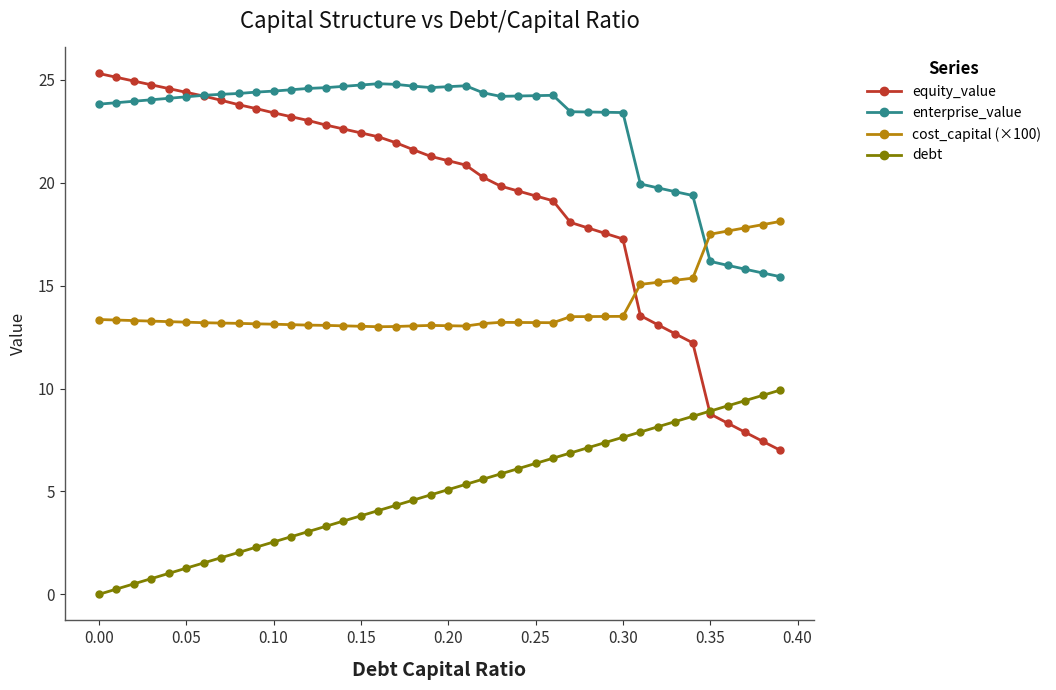

True or false: cost_capital (×100) has more than 0 interior local peaks.

True